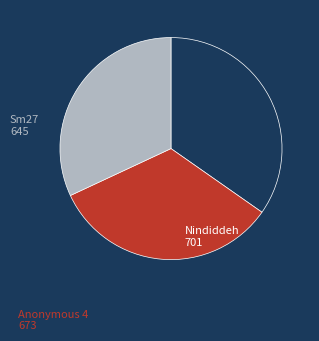

Does any single category account for the majority?

No